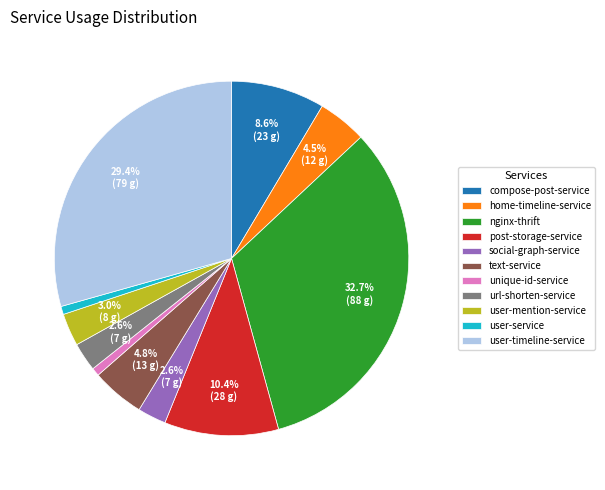

Which slice is the largest?

nginx-thrift